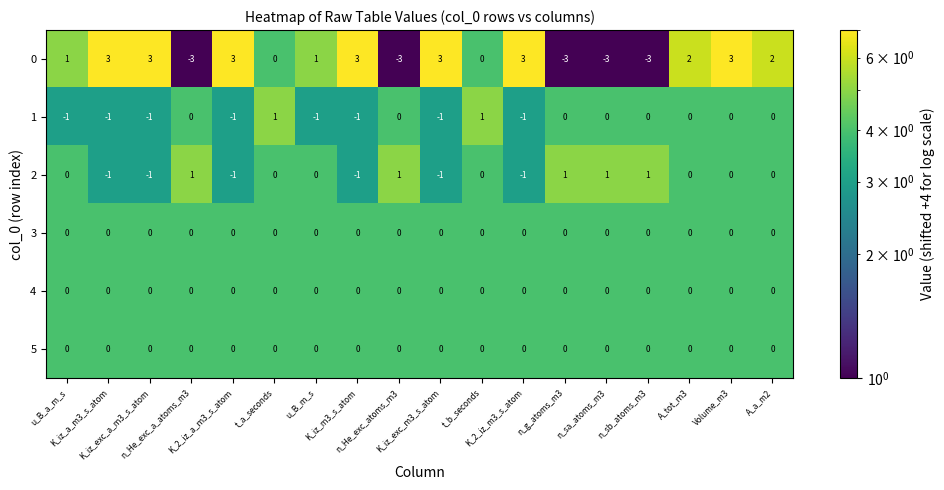

What is the maximum value shown in the chart?

3